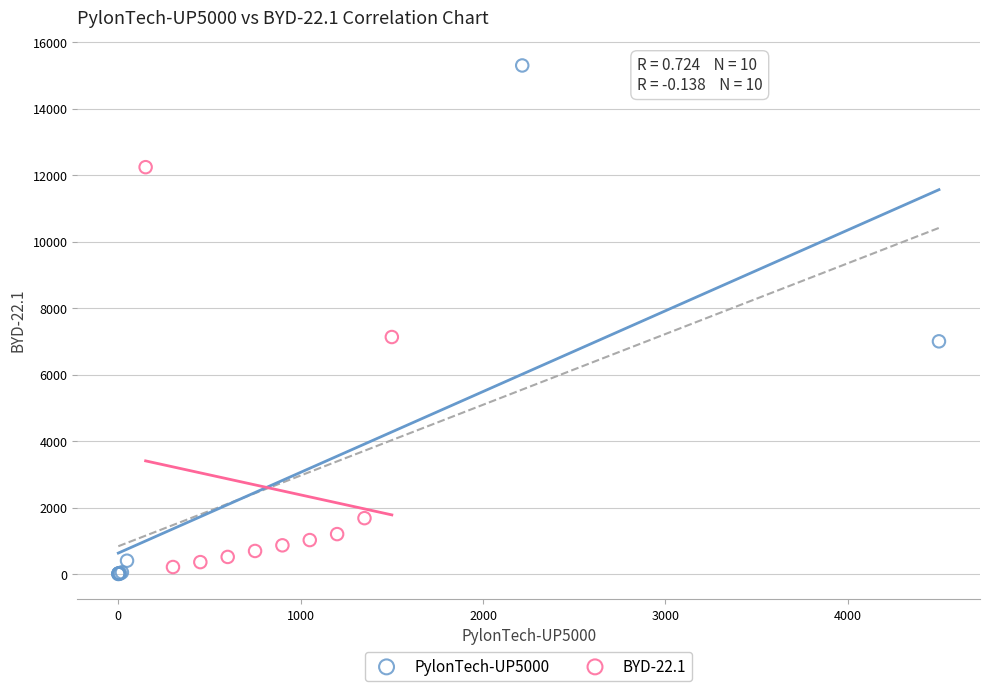

Which series has the widest spread of Y values?

PylonTech-UP5000